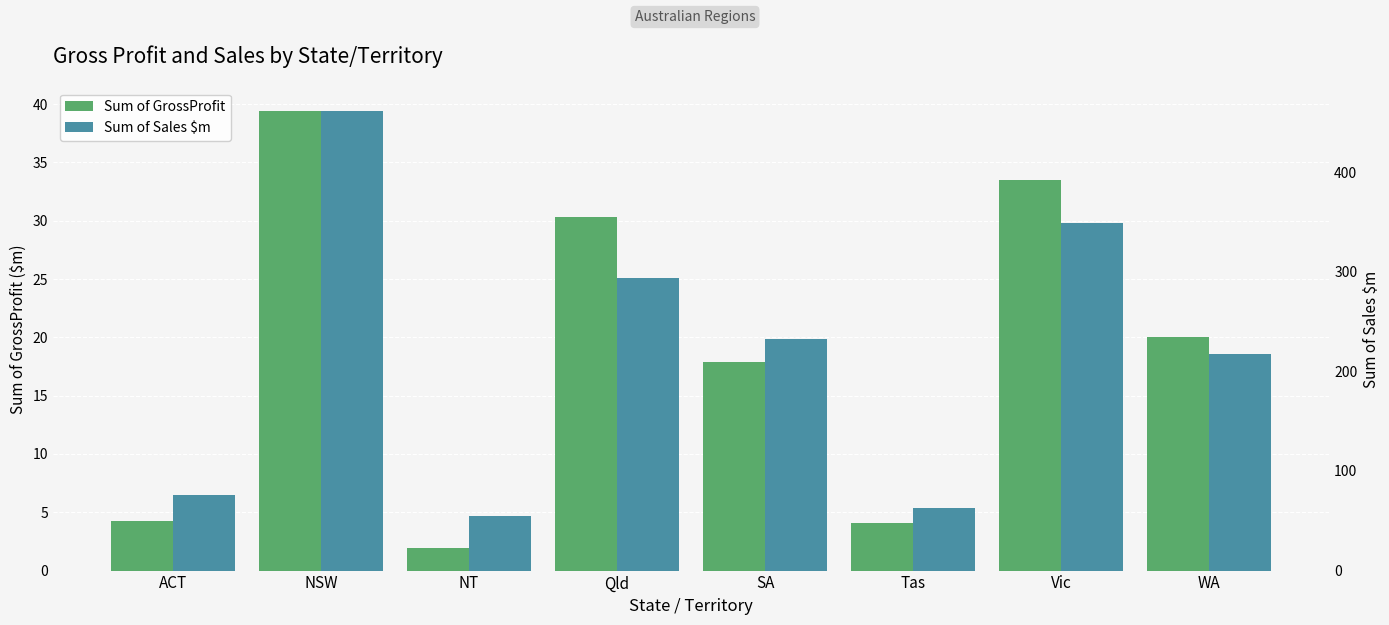

Which has a higher value, Vic or WA?

Vic